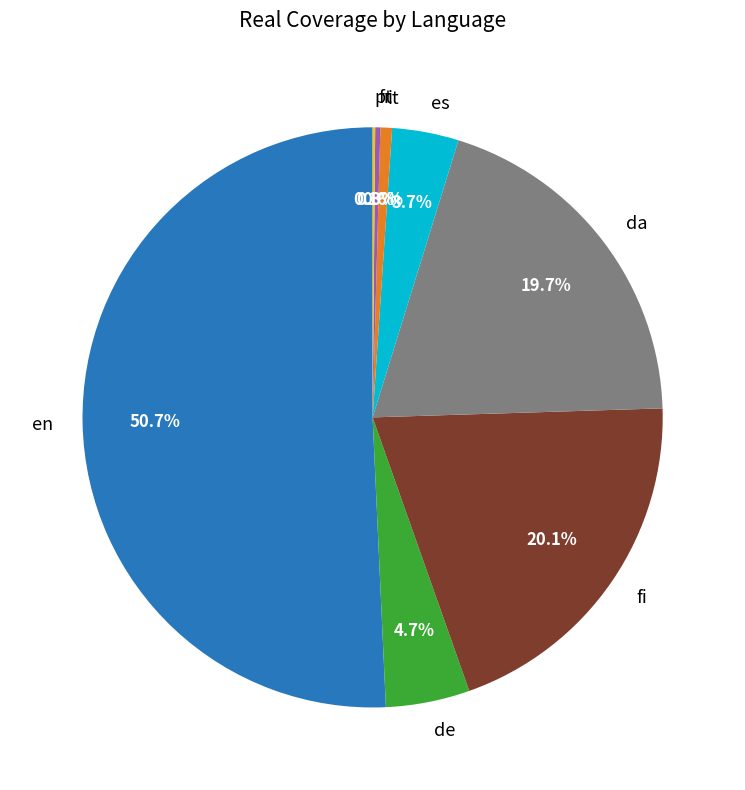

What is the largest slice in the pie chart?

en